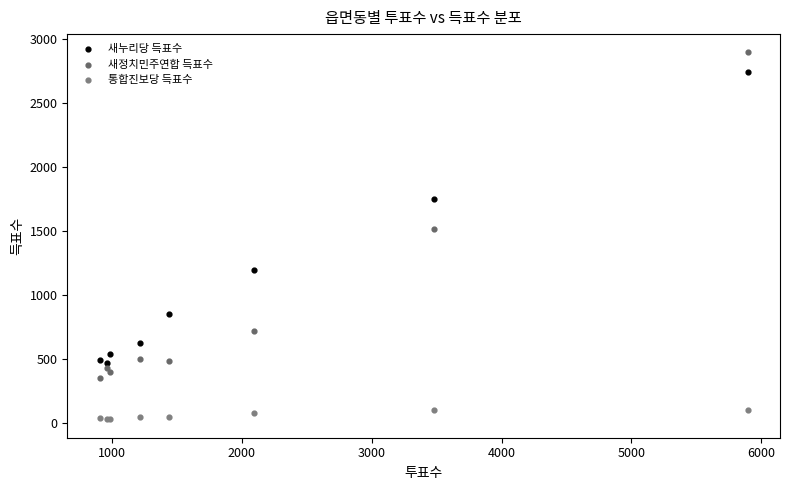

What are all the series names shown in the legend?

새누리당 득표수, 새정치민주연합 득표수, 통합진보당 득표수